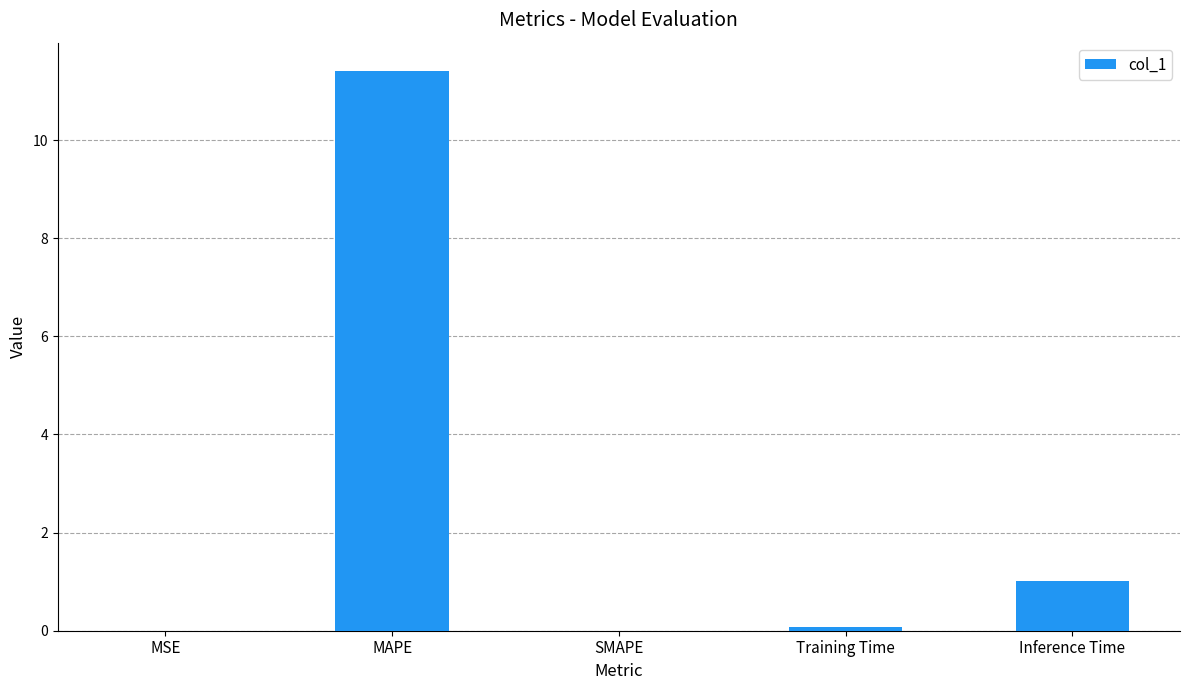

Is it true that the value at MAPE is 11.4?

True